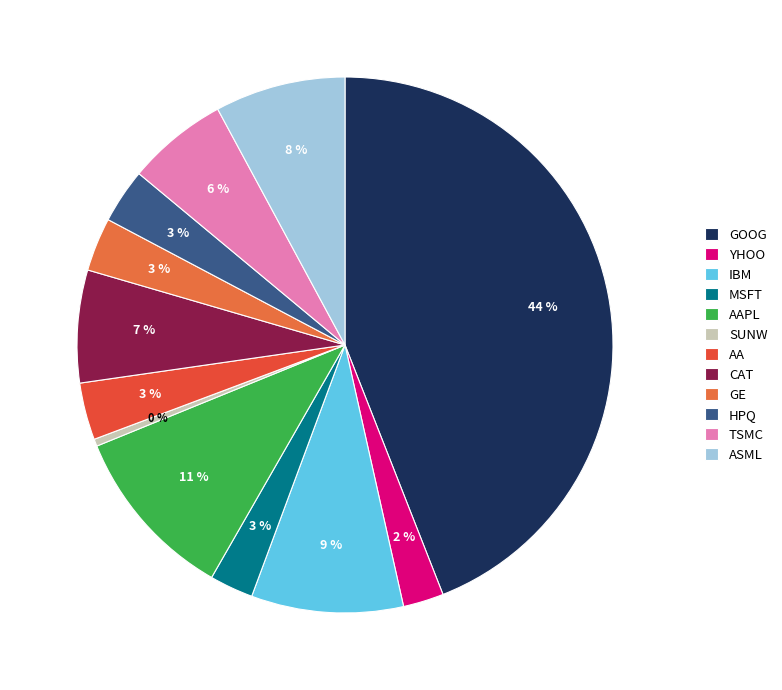

Is there any slice that represents more than half of the pie?

No